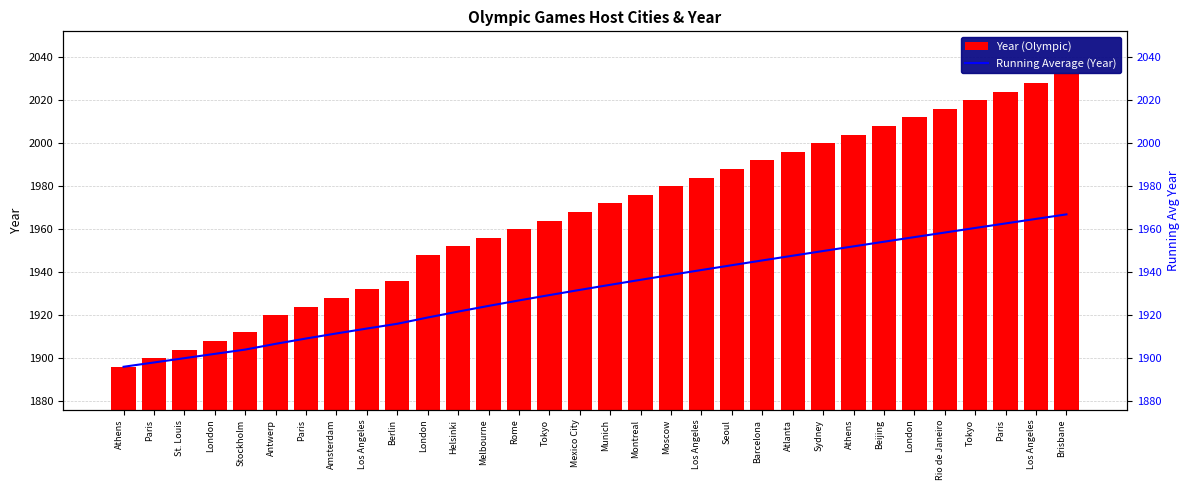

Reading left to right, what are all the values shown in this chart?

Year (Olympic): Athens=1896.0	Paris=1900.0	St. Louis=1904.0	London=1908.0	Stockholm=1912.0	Antwerp=1920.0	Paris=1924.0	Amsterdam=1928.0	Los Angeles=1932.0	Berlin=1936.0	London=1948.0	Helsinki=1952.0	Melbourne=1956.0	Rome=1960.0	Tokyo=1964.0	Mexico City=1968.0	Munich=1972.0	Montreal=1976.0	Moscow=1980.0	Los Angeles=1984.0	Seoul=1988.0	Barcelona=1992.0	Atlanta=1996.0	Sydney=2000.0	Athens=2004.0	Beijing=2008.0	London=2012.0	Rio de Janeiro=2016.0	Tokyo=2020.0	Paris=2024.0	Los Angeles=2028.0	Brisbane=2032.0
Running Average (Year): Athens=1896.0	Paris=1898.0	St. Louis=1900.0	London=1902.0	Stockholm=1904.0	Antwerp=1906.7	Paris=1909.1	Amsterdam=1911.5	Los Angeles=1913.8	Berlin=1916.0	London=1918.9	Helsinki=1921.7	Melbourne=1924.3	Rome=1926.9	Tokyo=1929.3	Mexico City=1931.8	Munich=1934.1	Montreal=1936.4	Moscow=1938.7	Los Angeles=1941.0	Seoul=1943.2	Barcelona=1945.5	Atlanta=1947.7	Sydney=1949.8	Athens=1952.0	Beijing=1954.2	London=1956.3	Rio de Janeiro=1958.4	Tokyo=1960.6	Paris=1962.7	Los Angeles=1964.8	Brisbane=1966.9